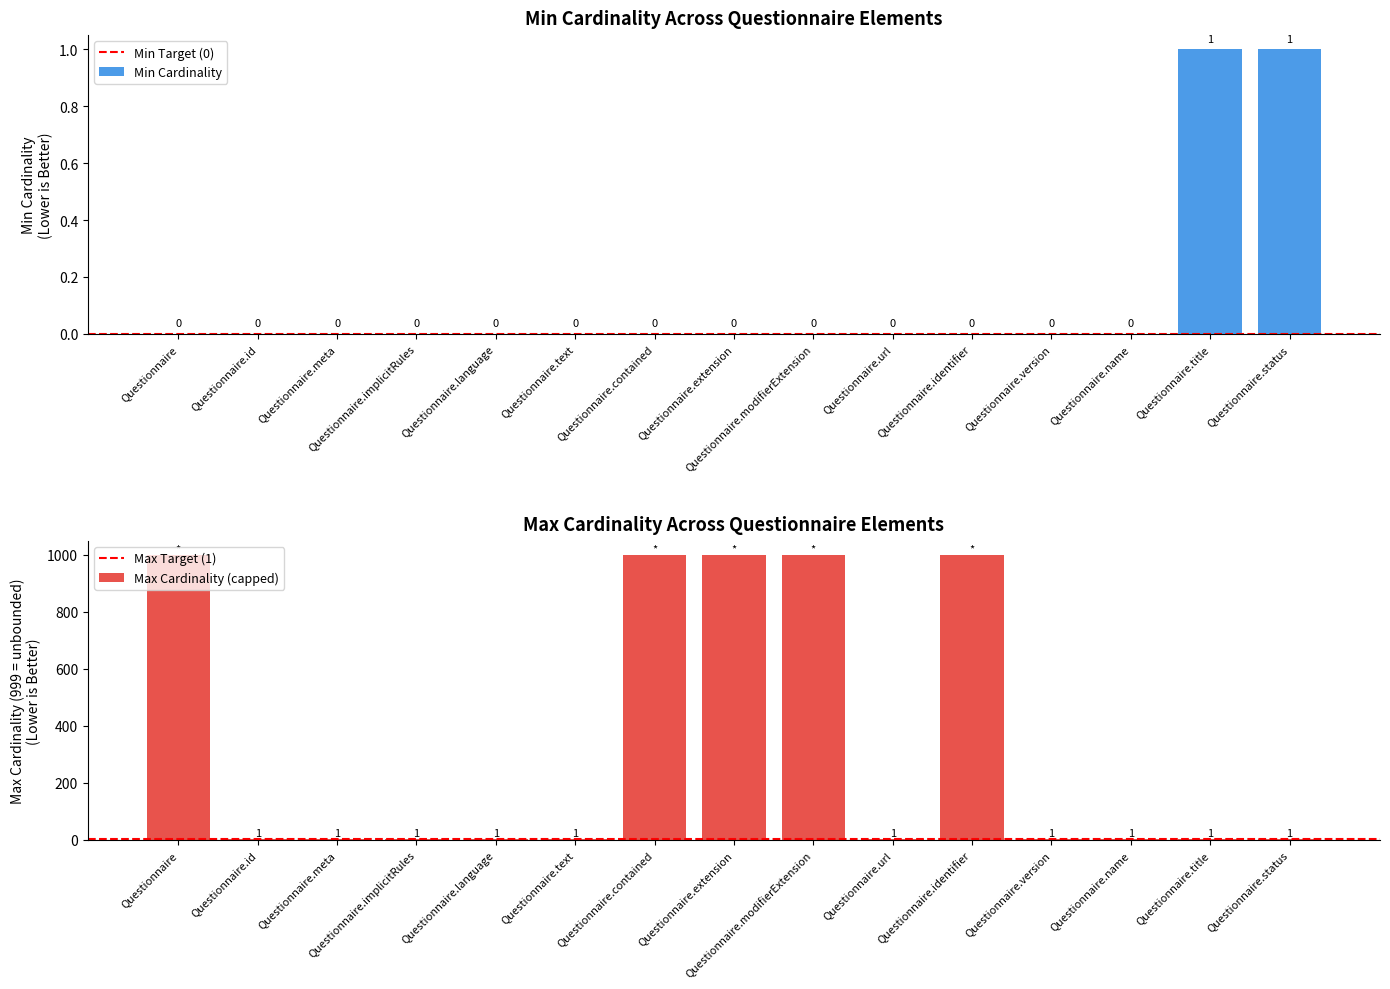

At which category is the sum across all series the highest?

Questionnaire